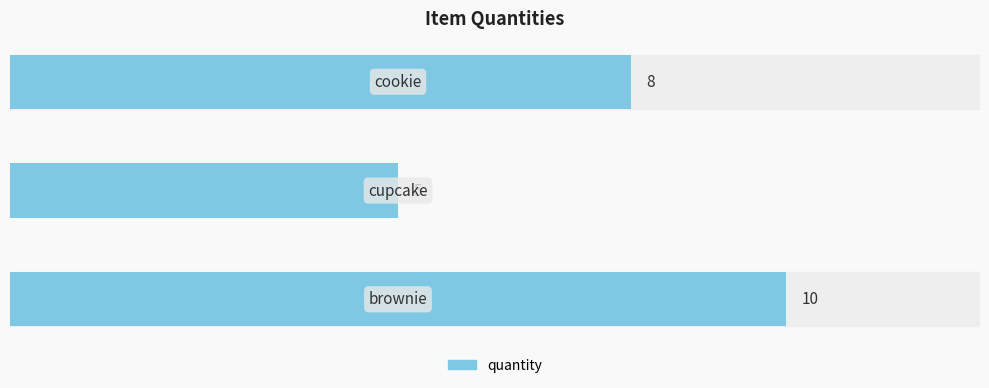

How many values are between 5 and 10?

3